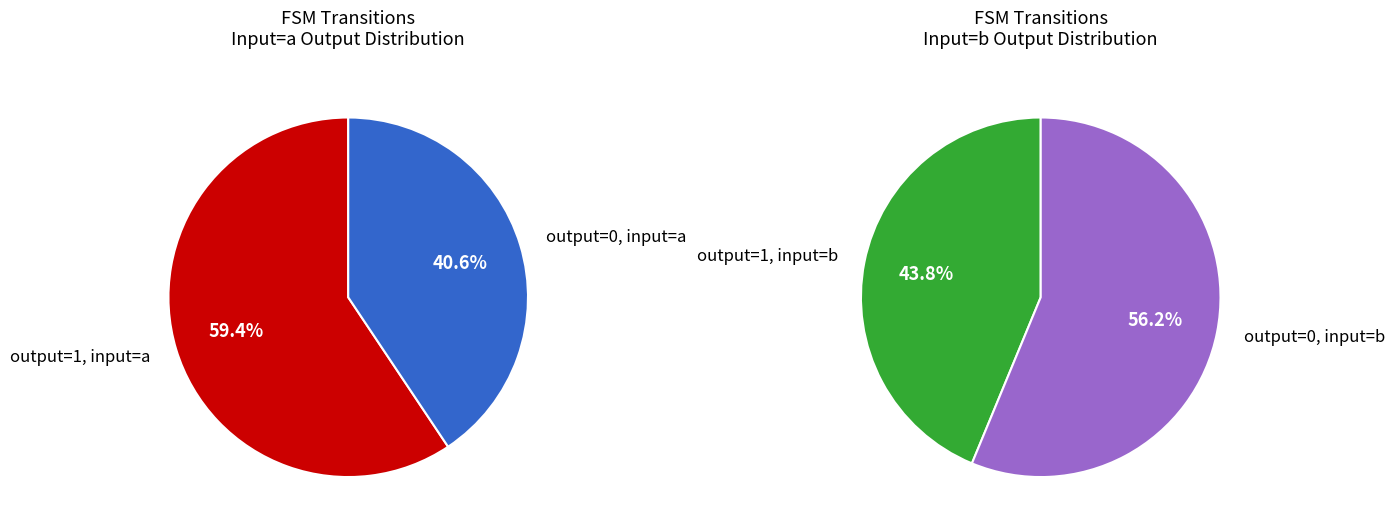

Count the number of slices in the pie.

4